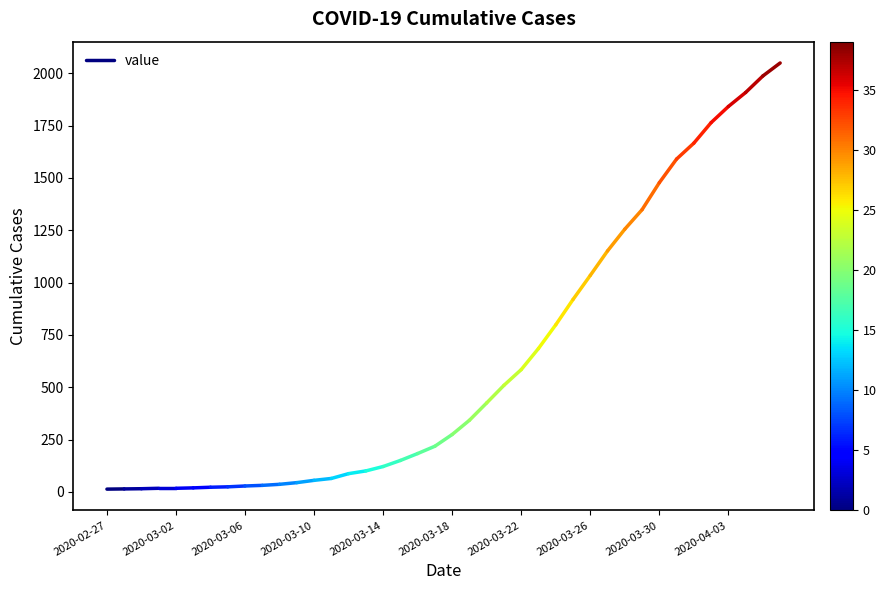

What is the sum of the values at 2020-03-02 and 2020-02-27?

27